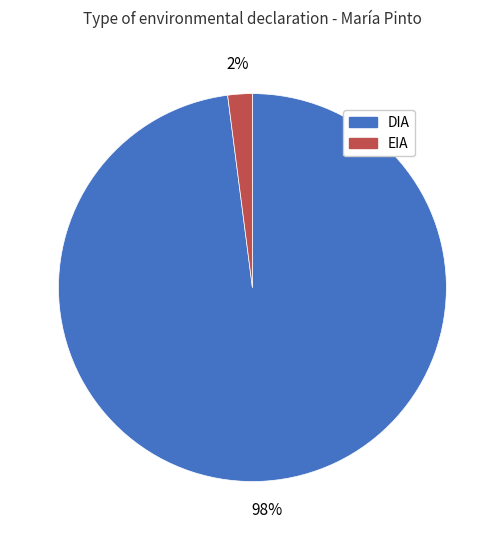

The DIA slice represents 92% of the pie. True or false?

False